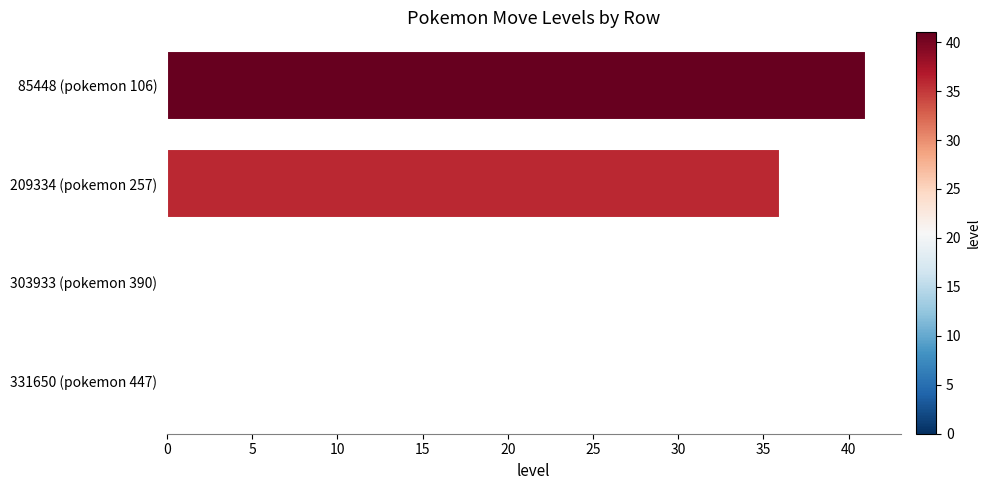

What is the change in value from 209334 (pokemon 257) to 303933 (pokemon 390)?

-36